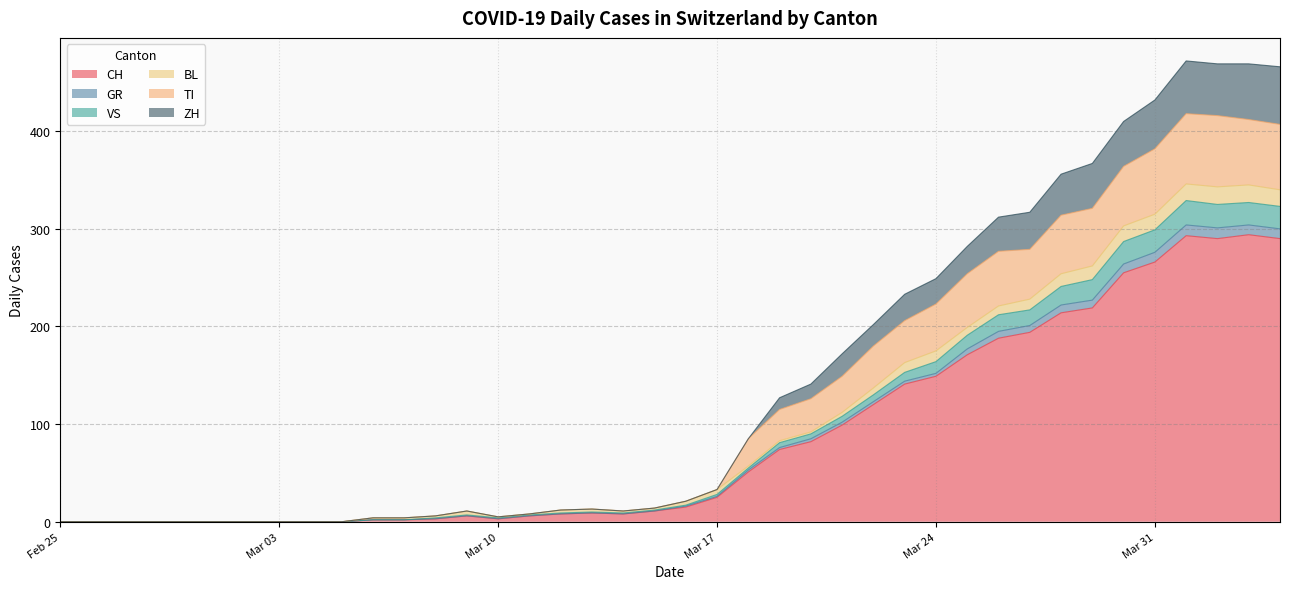

What position from the left is 2020-03-14?

19